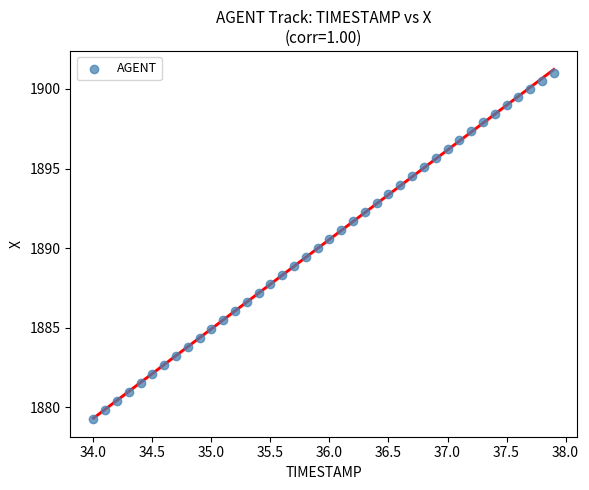

What is the range of Y values (max minus min)?

21.7